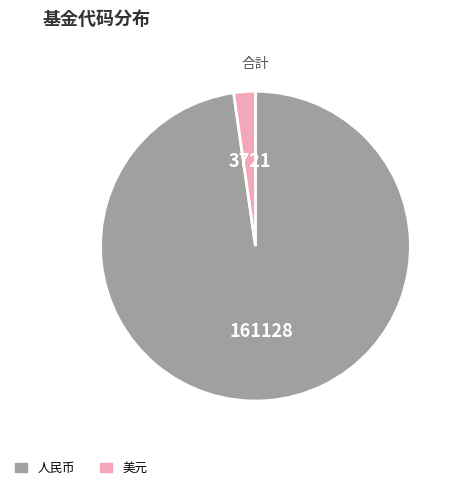

Is there any slice that represents more than half of the pie?

Yes